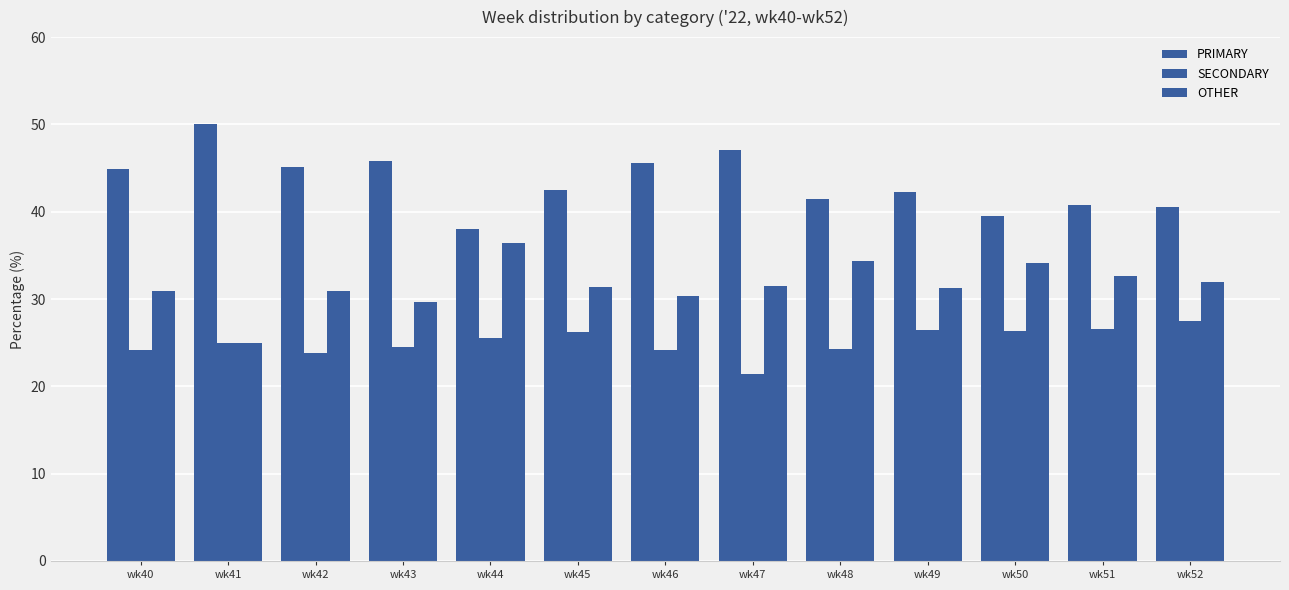

Which series changed the most between wk40 and wk50?

PRIMARY